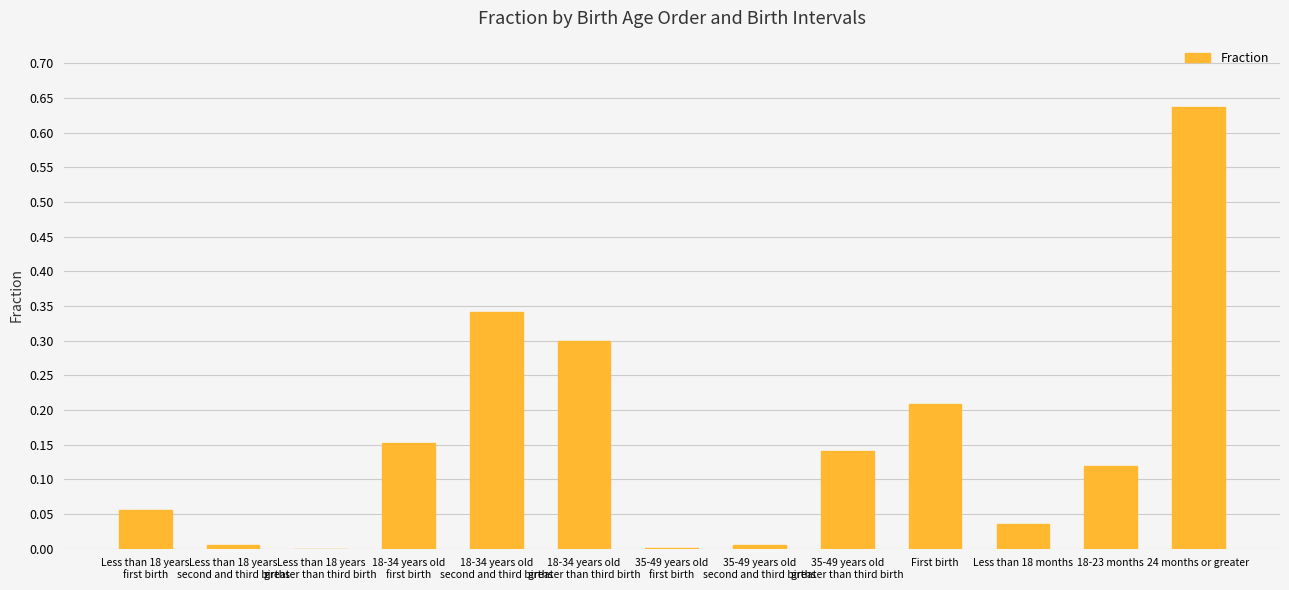

Which label corresponds to the largest value in the chart?

24 months or greater